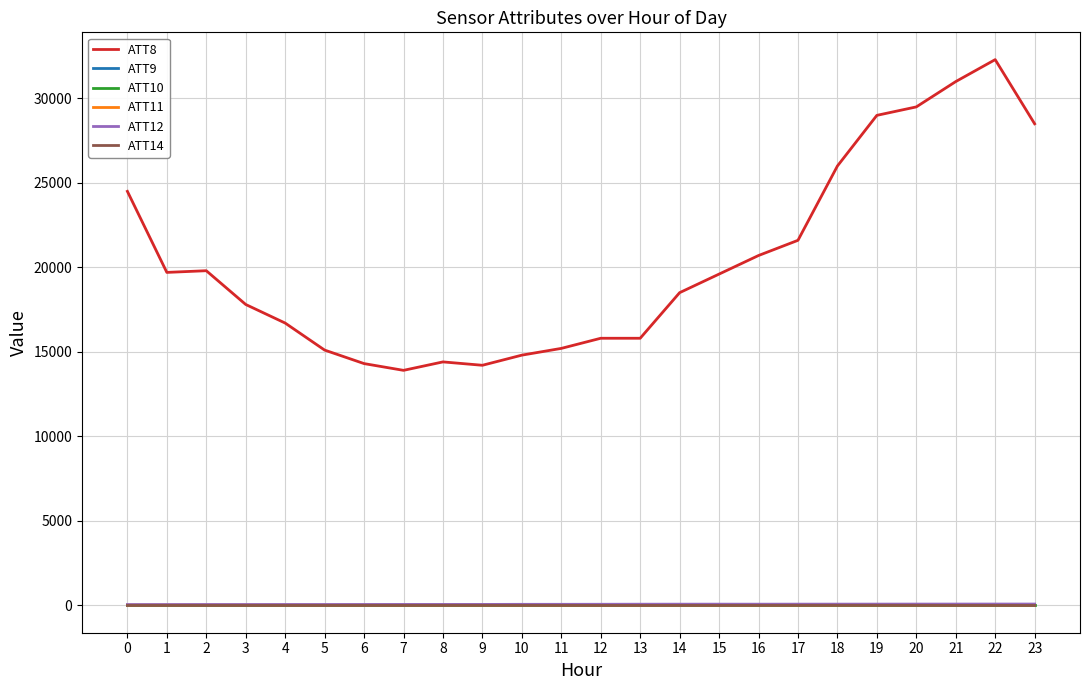

What is the sum of the ATT8 values at 12 and 3?

33600.0